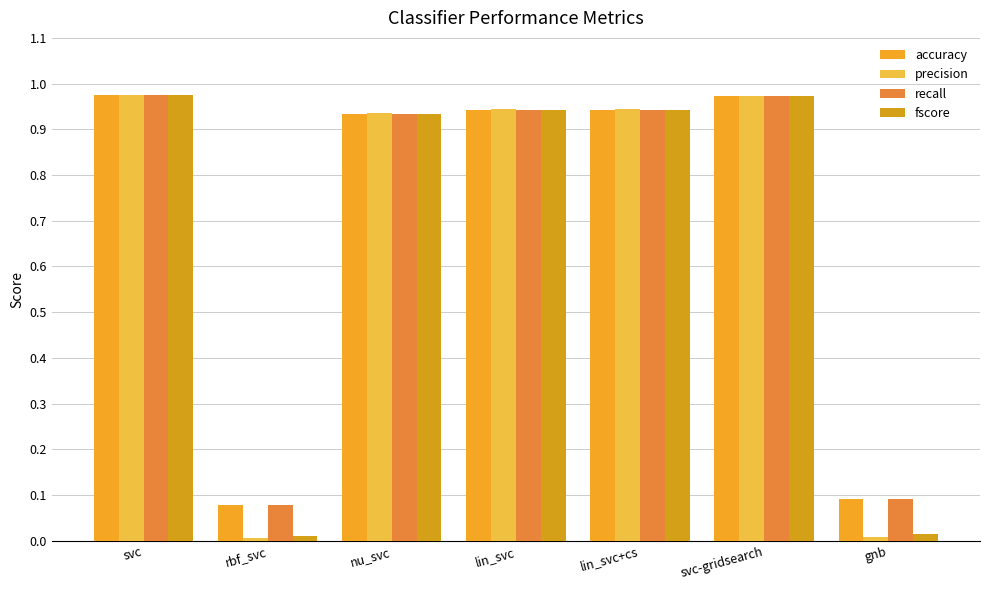

Reading left to right, list all the values displayed in this chart.

accuracy: 1.0	0.1	0.9	0.9	0.9	1.0	0.1
precision: 1.0	0.0	0.9	0.9	0.9	1.0	0.0
recall: 1.0	0.1	0.9	0.9	0.9	1.0	0.1
fscore: 1.0	0.0	0.9	0.9	0.9	1.0	0.0